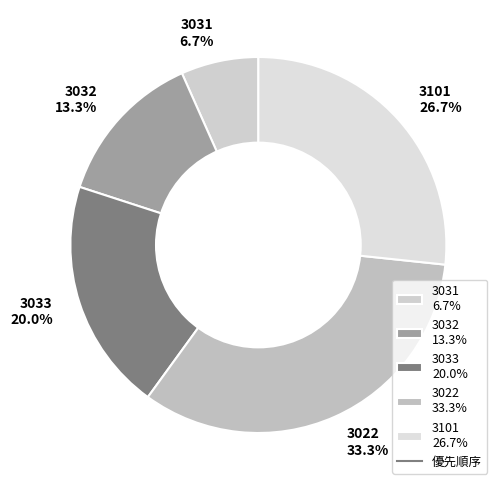

Rank the categories by value from lowest to highest.

3031, 3032, 3033, 3101, 3022